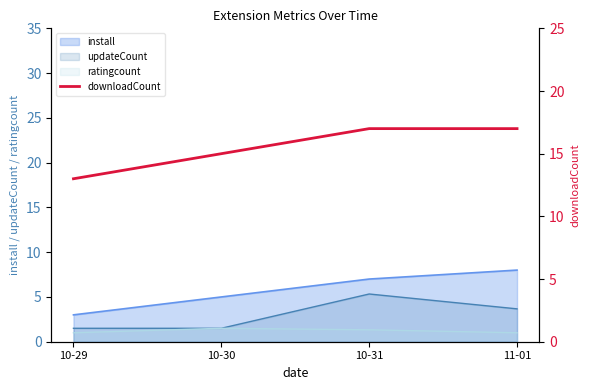

Is it true that updateCount equals 1.5 at 10-29?

True